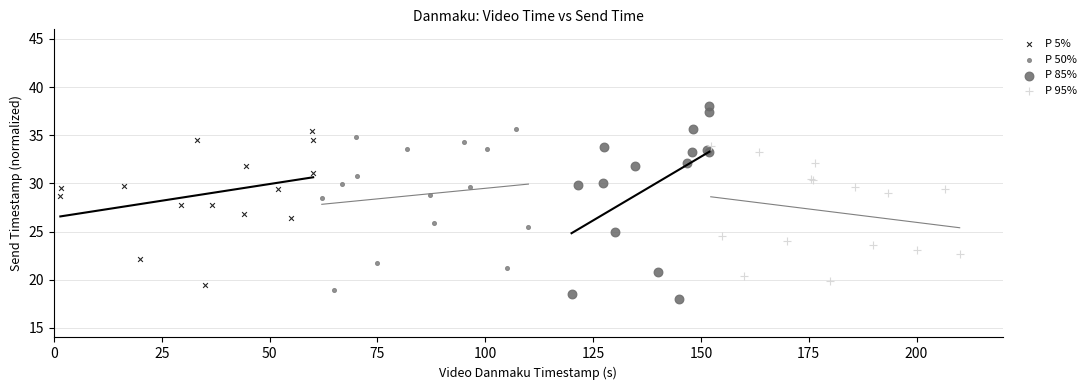

Which series has the widest spread of Y values?

P 85%